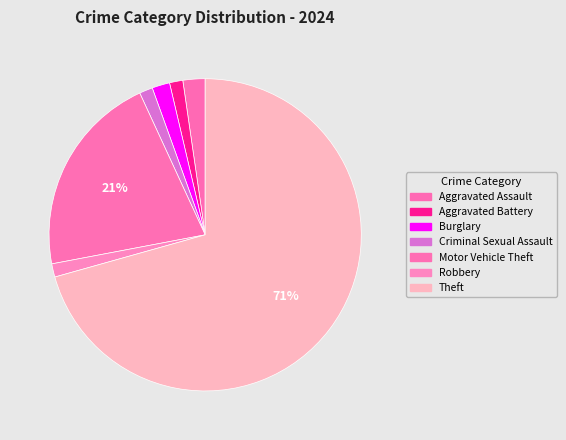

Rank the categories by value from highest to lowest.

Theft, Motor Vehicle Theft, Aggravated Assault, Burglary, Aggravated Battery, Criminal Sexual Assault, Robbery